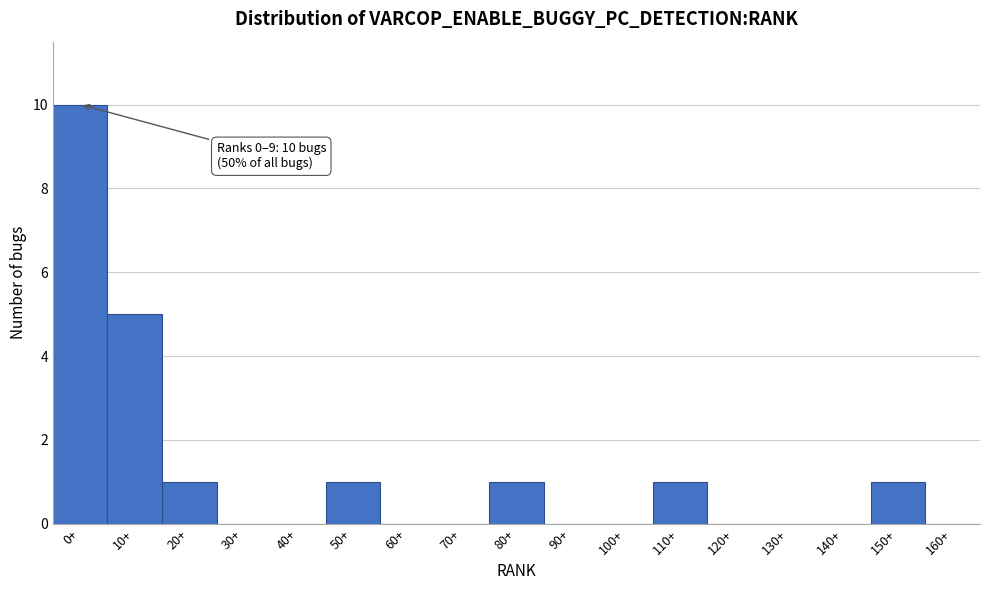

Reading left to right, extract all data points from this chart.

0+=10	10+=5	20+=1	30+=0	40+=0	50+=1	60+=0	70+=0	80+=1	90+=0	100+=0	110+=1	120+=0	130+=0	140+=0	150+=1	160+=0